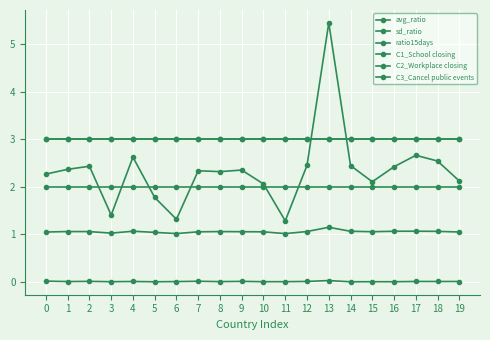

Does the chart have visible grid lines?

Yes